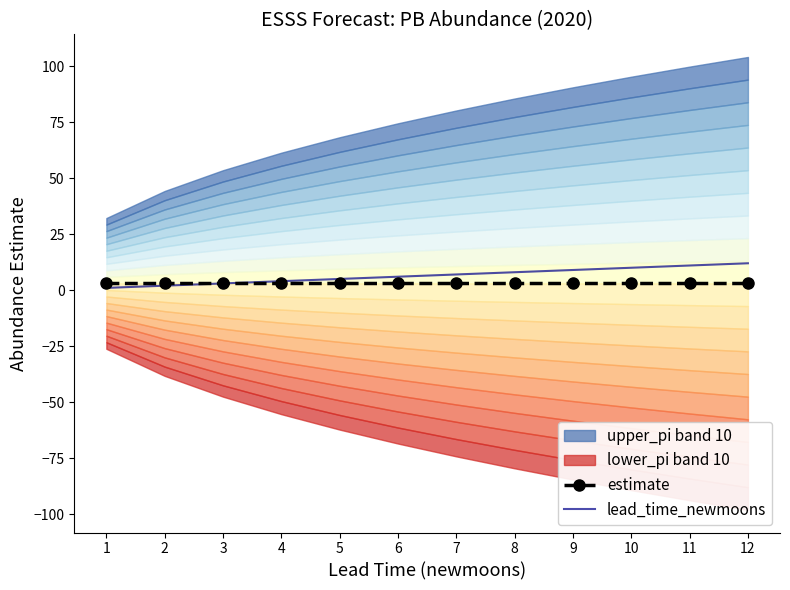

At which category is the sum across all series the highest?

12